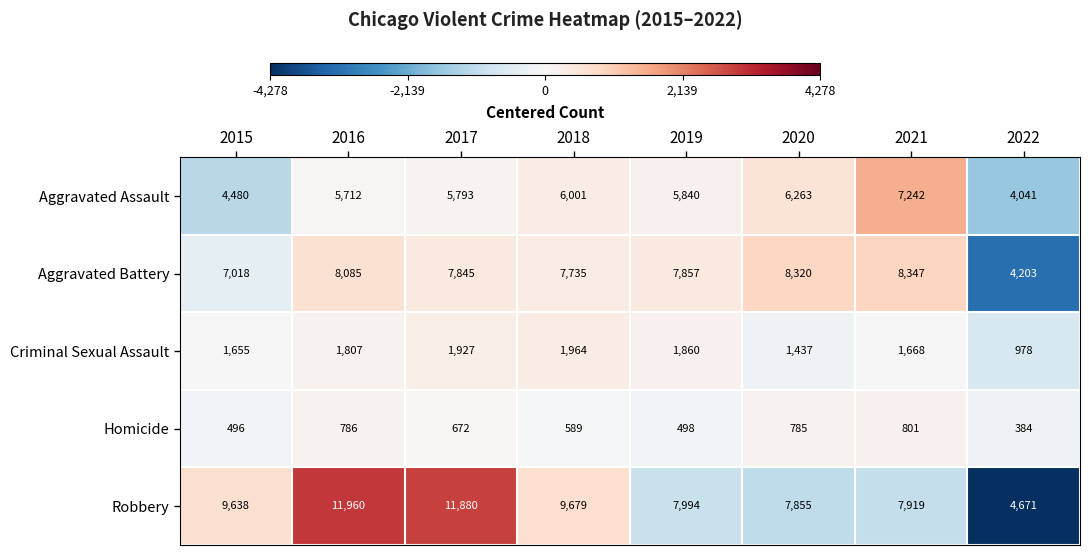

How many data points in Criminal Sexual Assault are less than 1807?

4